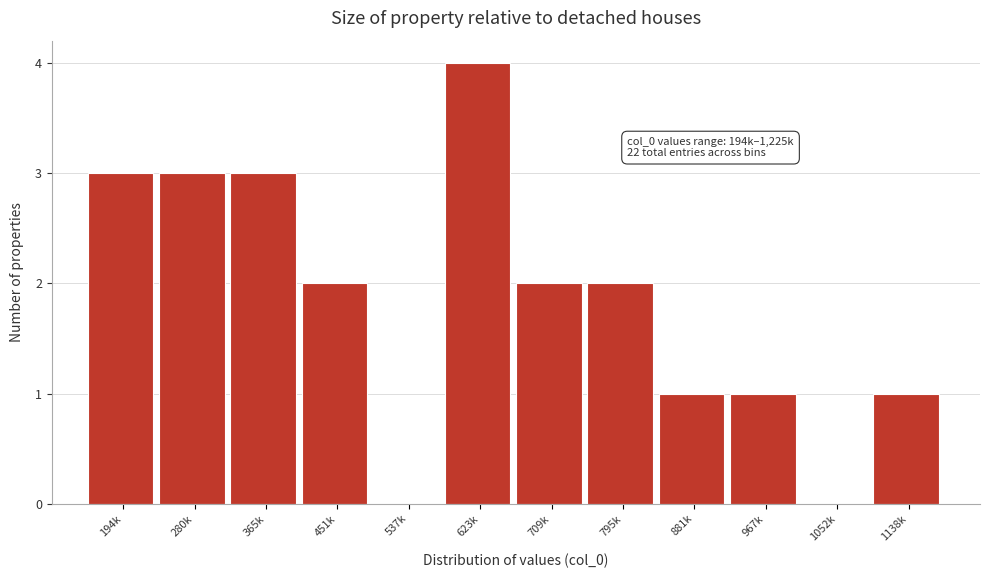

Reading left to right, what are all the values shown in this chart?

194k=3	280k=3	365k=3	451k=2	537k=0	623k=4	709k=2	795k=2	881k=1	967k=1	1052k=0	1138k=1